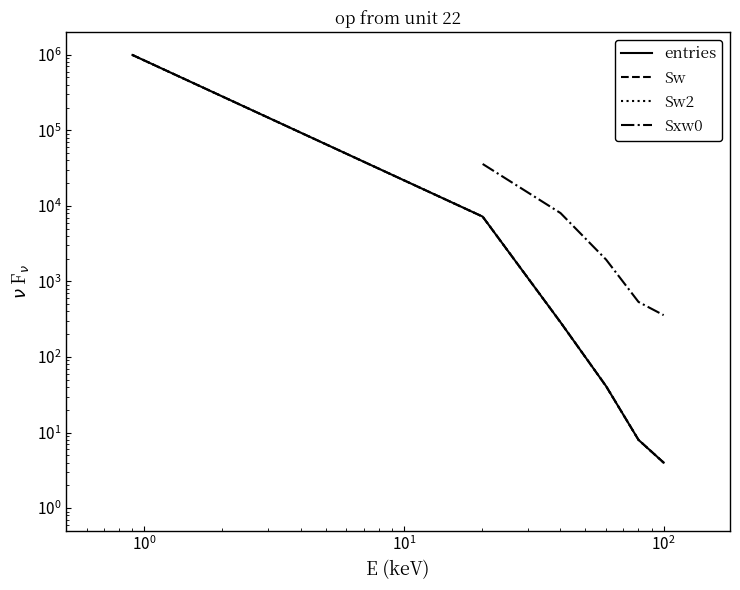

What are all the series names shown in the legend?

entries, Sw, Sw2, Sxw0